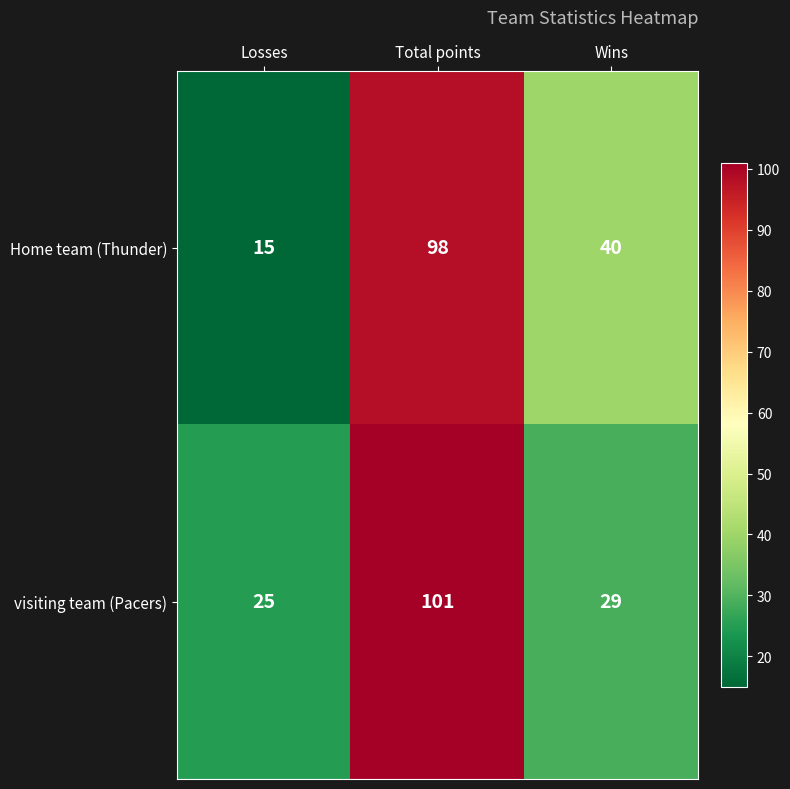

At which category is the sum across all series the highest?

Total points